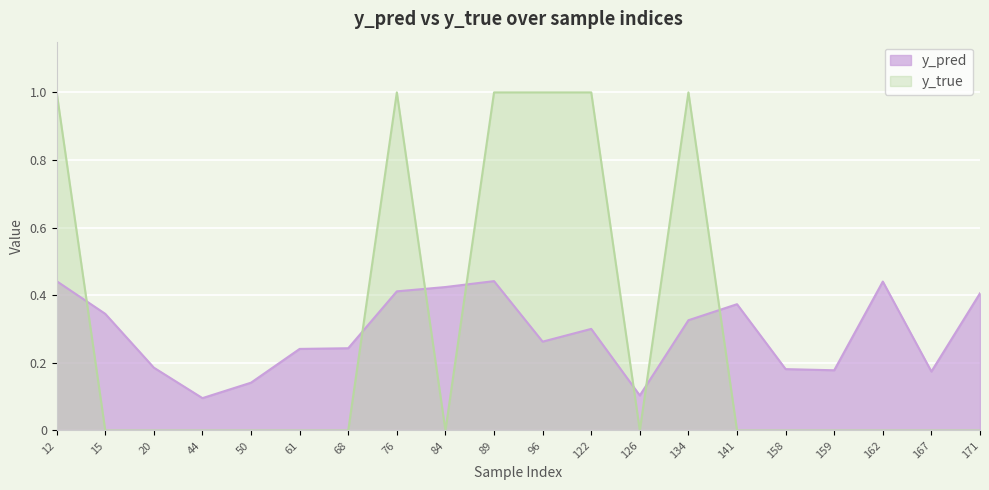

Reading left to right, list all the values displayed in this chart.

y_pred: 0.4	0.3	0.2	0.1	0.1	0.2	0.2	0.4	0.4	0.4	0.3	0.3	0.1	0.3	0.4	0.2	0.2	0.4	0.2	0.4
y_true: 1.0	0.0	0.0	0.0	0.0	0.0	0.0	1.0	0.0	1.0	1.0	1.0	0.0	1.0	0.0	0.0	0.0	0.0	0.0	0.0